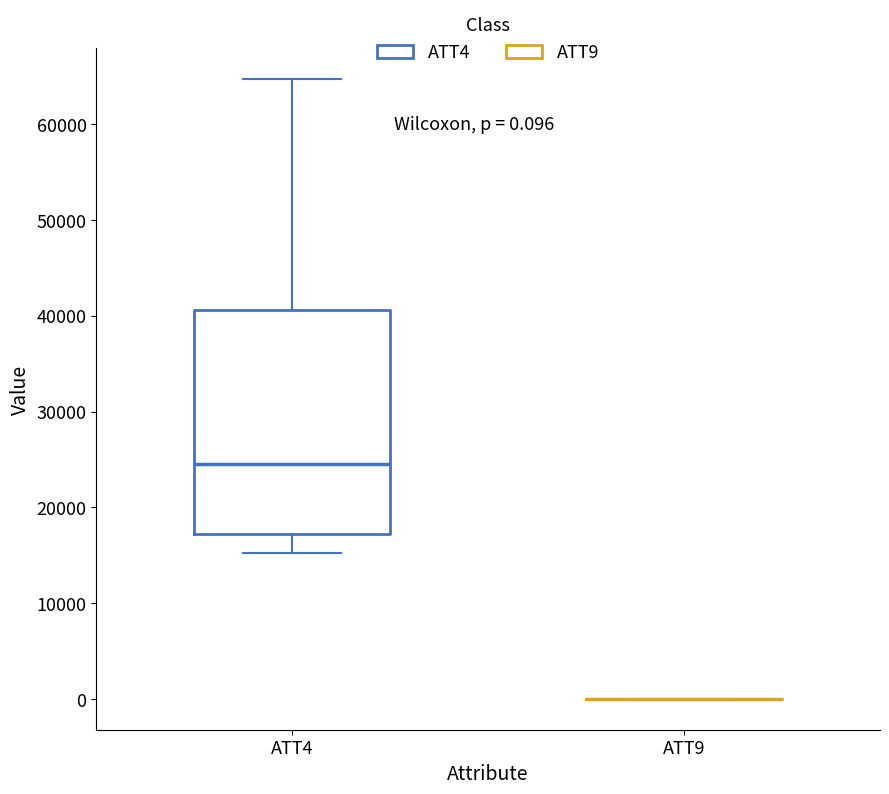

Which box is the tallest, from its lower edge to its upper edge?

ATT4